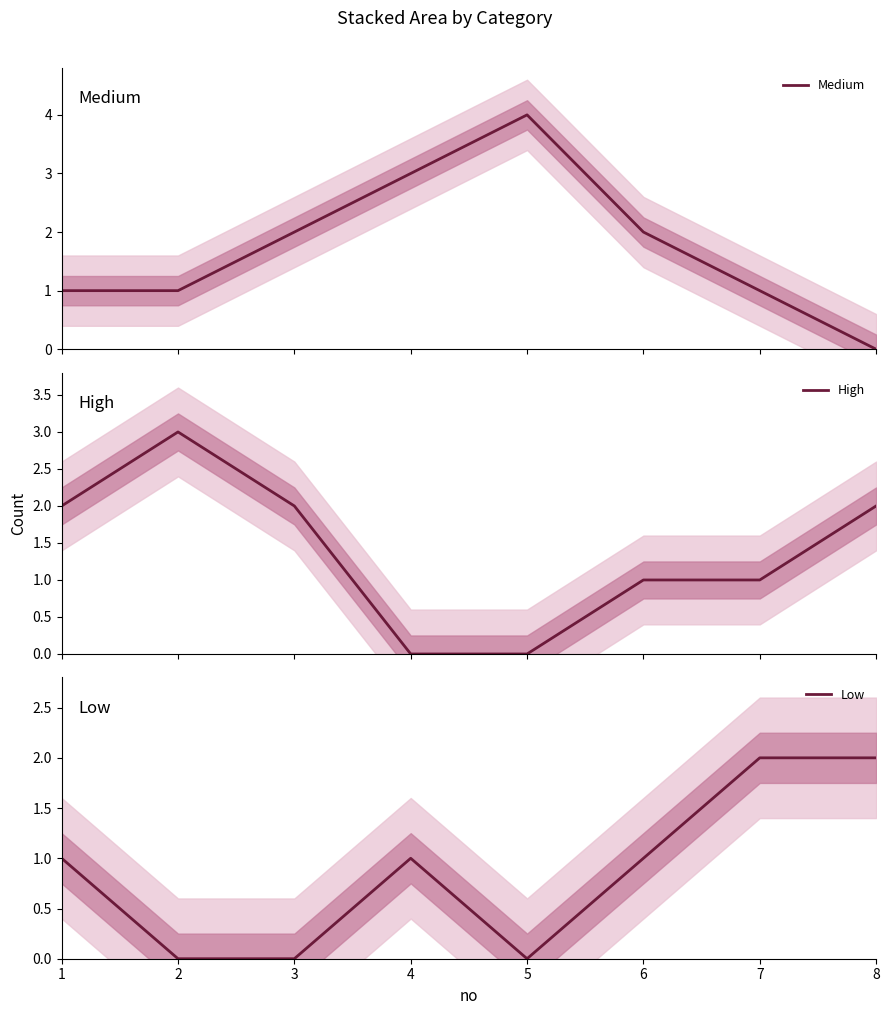

The High series shows 2 at 3. True or false?

True